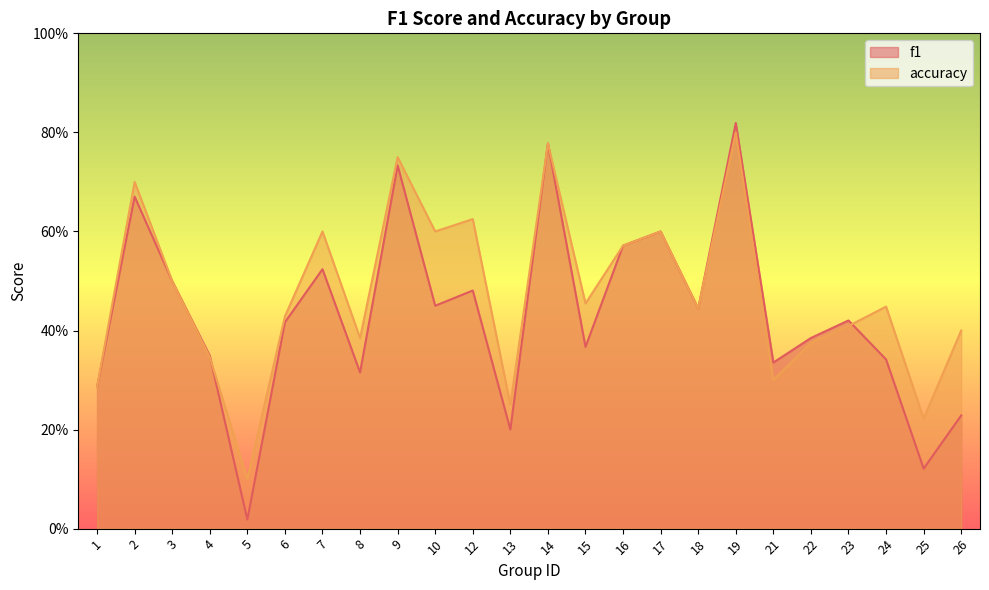

What is the maximum value shown in the chart?

0.8